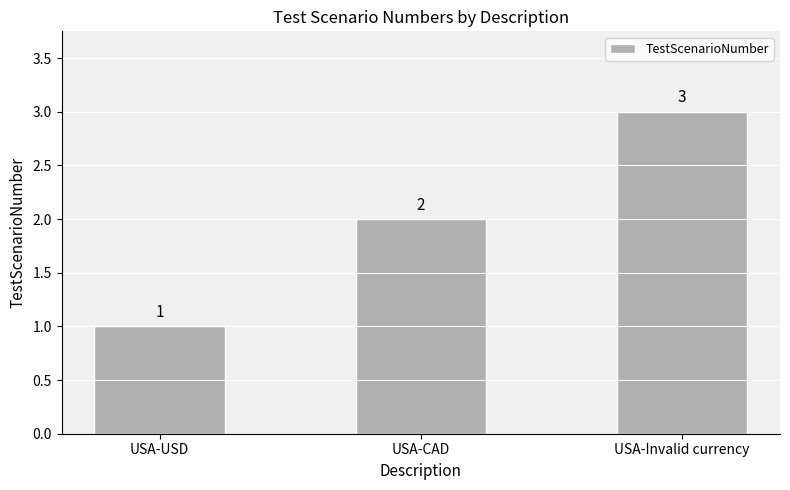

Which label corresponds to the smallest value in the chart?

USA-USD